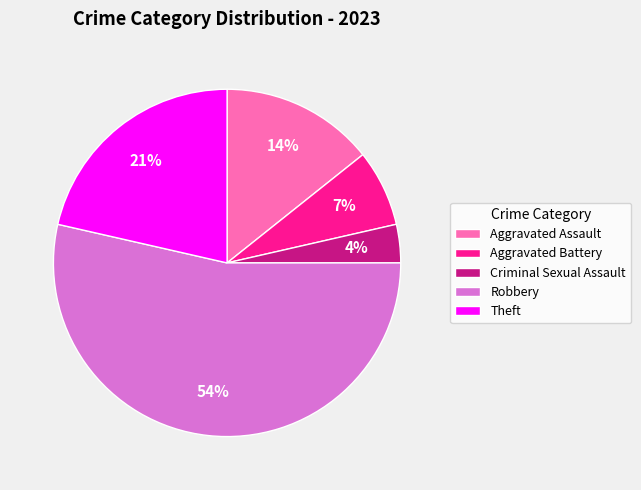

True or false: Theft accounts for 32% of the total.

False